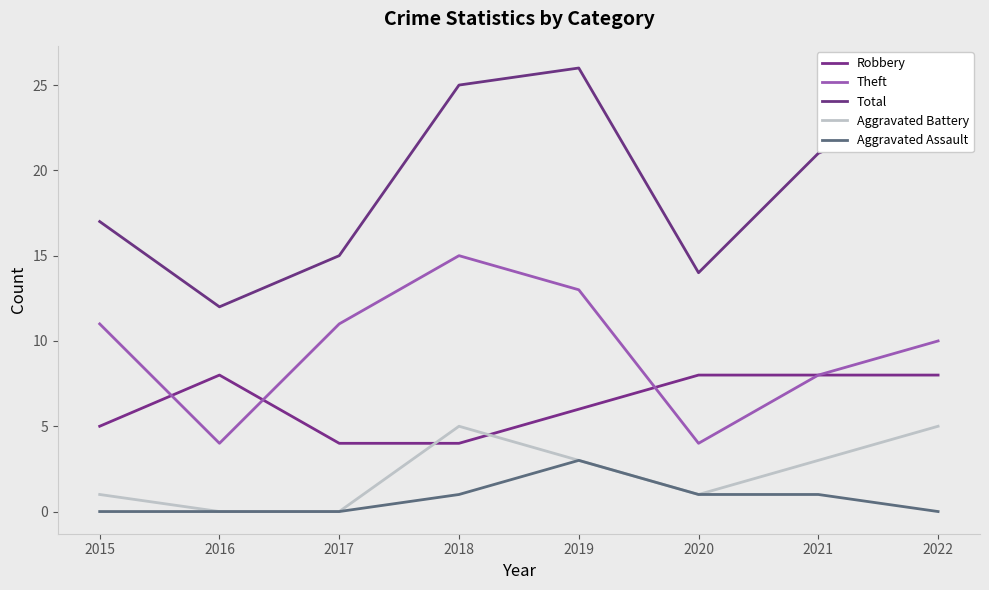

Reading right to left, what are all the values shown in this chart?

Robbery: 8	8	8	6	4	4	8	5
Theft: 10	8	4	13	15	11	4	11
Total: 24	21	14	26	25	15	12	17
Aggravated Battery: 5	3	1	3	5	0	0	1
Aggravated Assault: 0	1	1	3	1	0	0	0